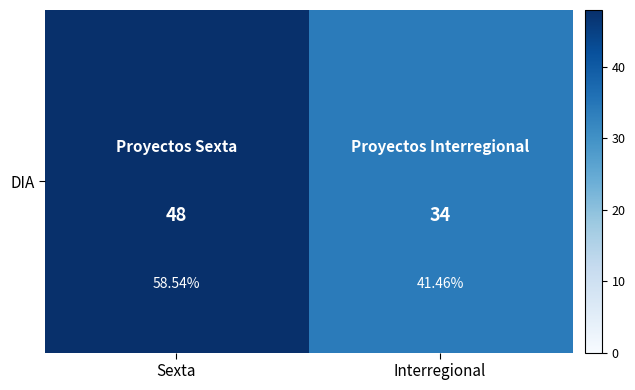

Which has a higher value, Interregional or Sexta?

Sexta